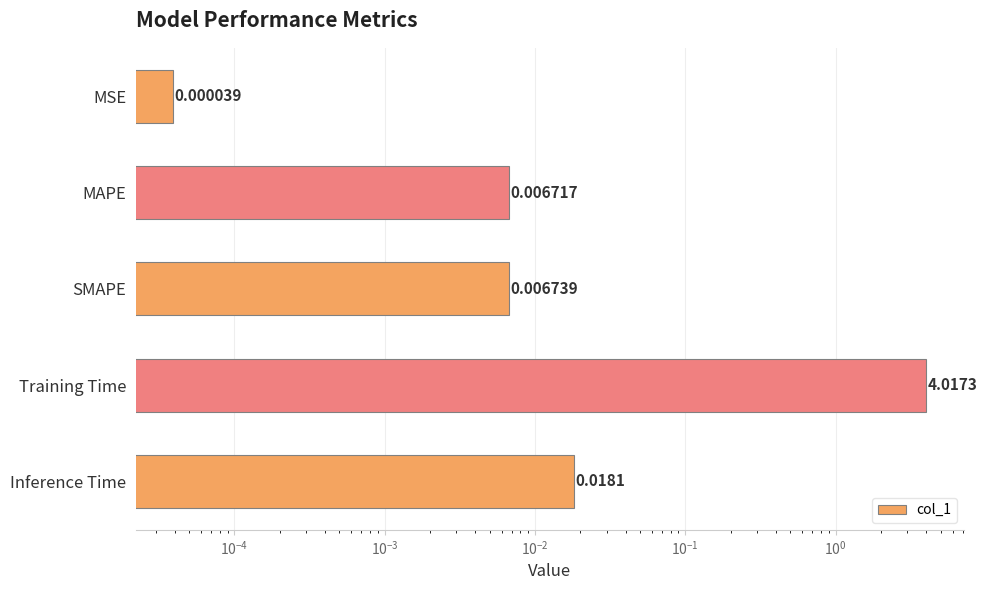

Reading right to left, what are all the values shown in this chart?

0.0	4.0	0.0	0.0	0.0